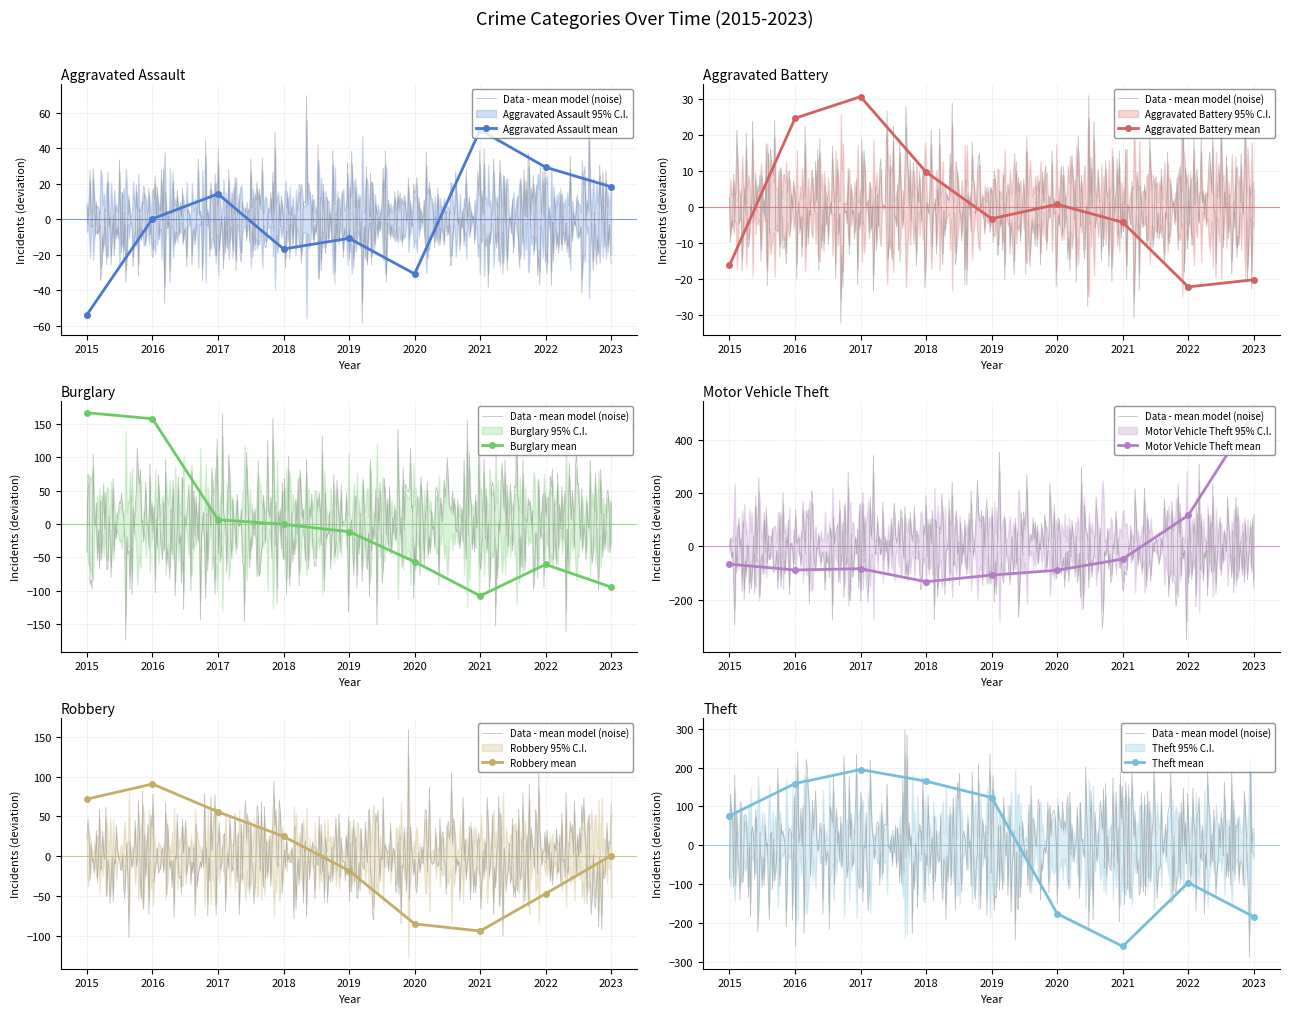

In Aggravated Assault mean, how many points are higher than both neighbors (excluding endpoints)?

3